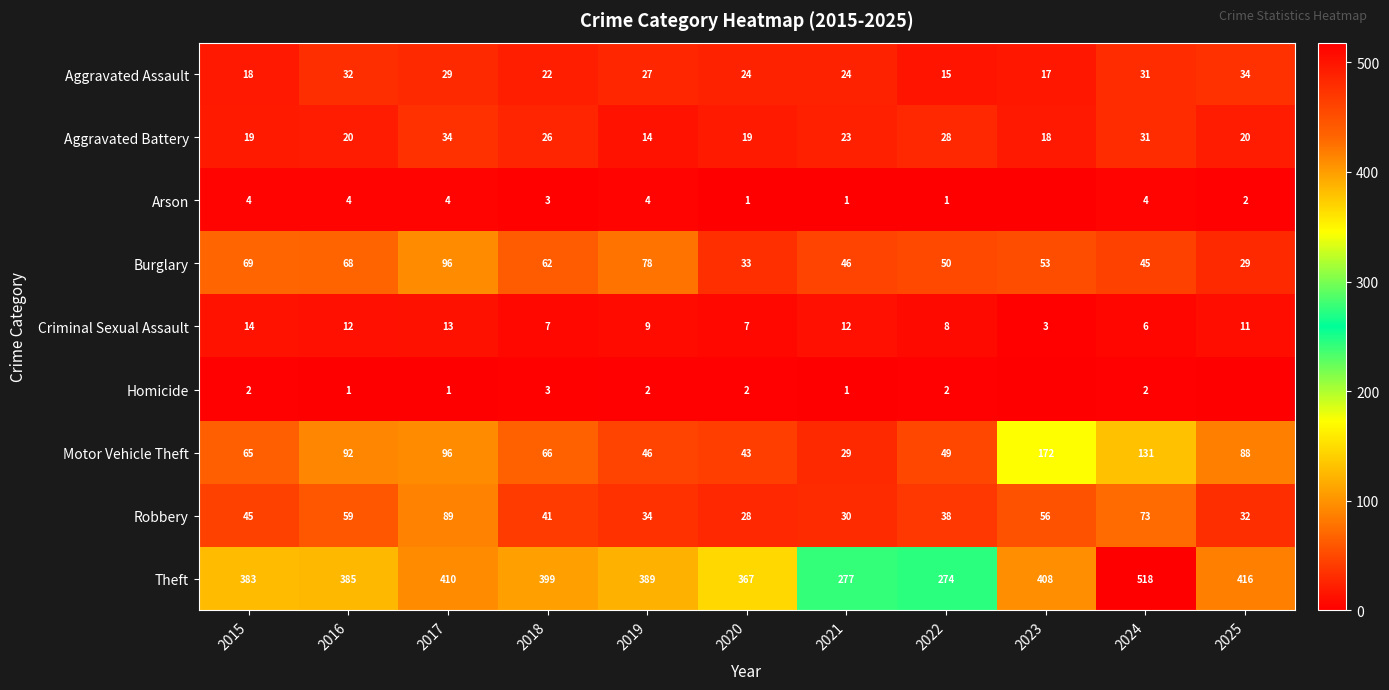

What is the sum of all Criminal Sexual Assault values?

102